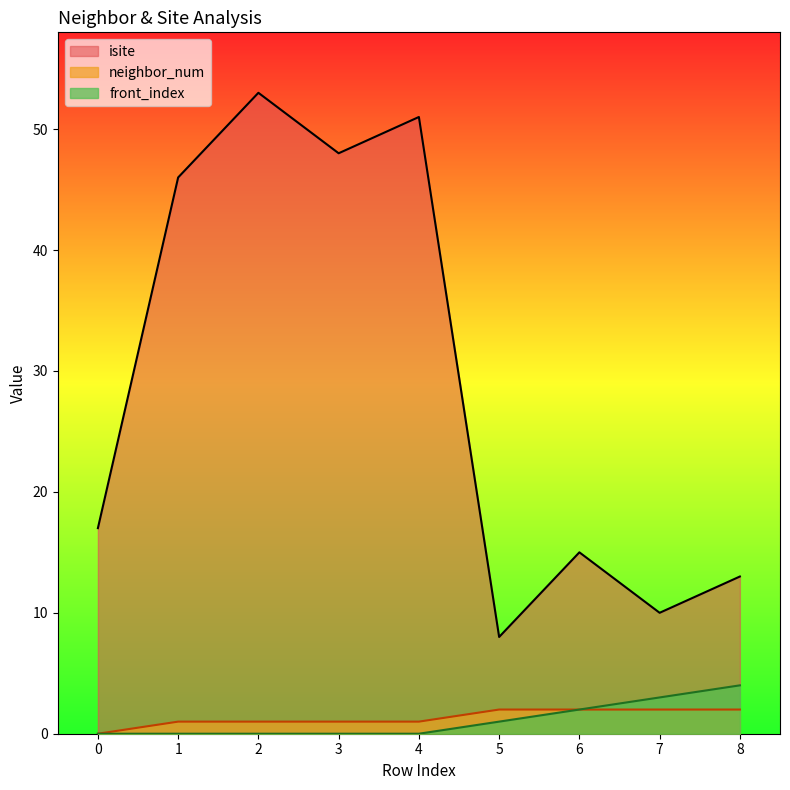

Which label corresponds to the largest value in the chart?

2